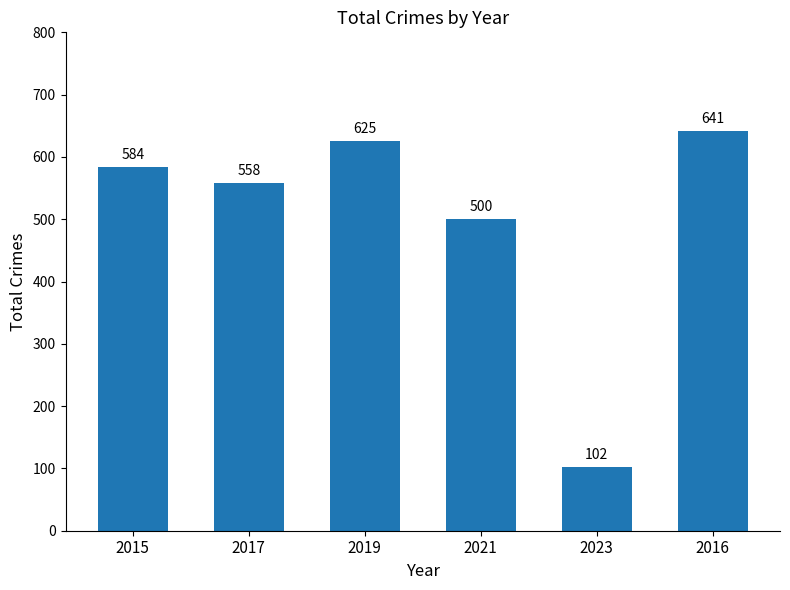

Reading left to right, what are all the values shown in this chart?

584	558	625	500	102	641